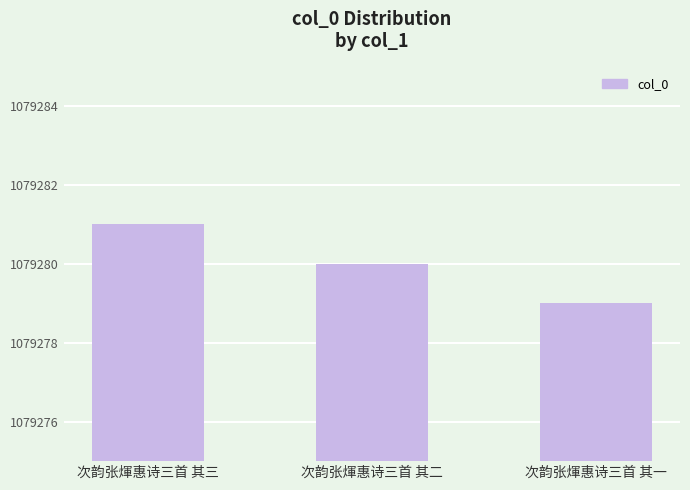

Reading left to right, transcribe all the data shown in this chart.

次韵张煇惠诗三首 其三=1079281	次韵张煇惠诗三首 其二=1079280	次韵张煇惠诗三首 其一=1079279